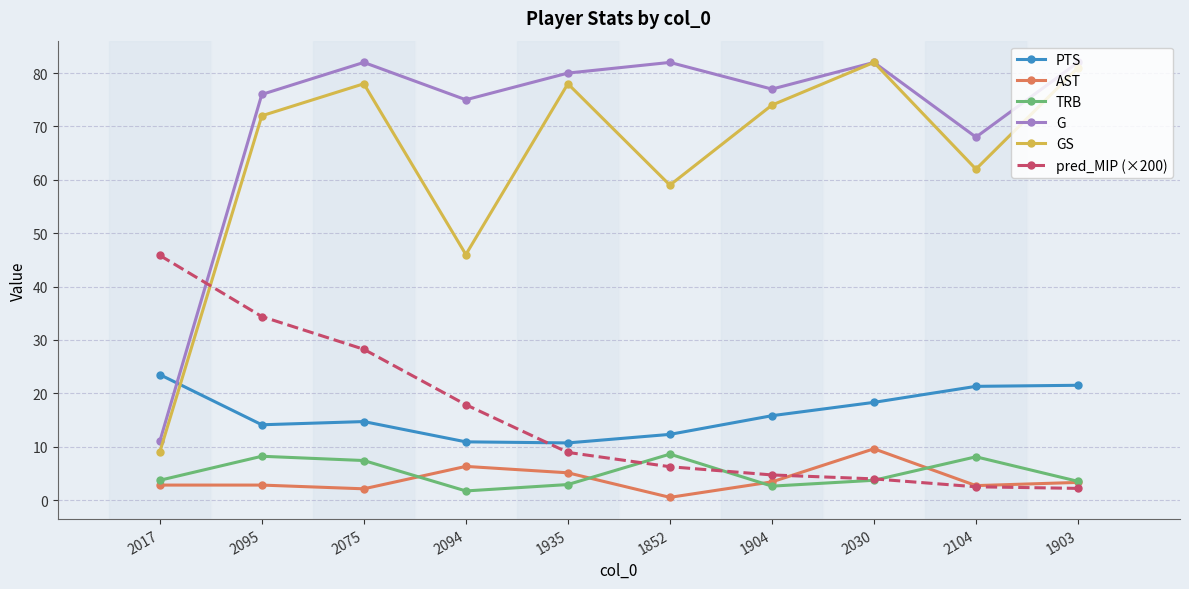

What is the average value of the TRB series?

5.0